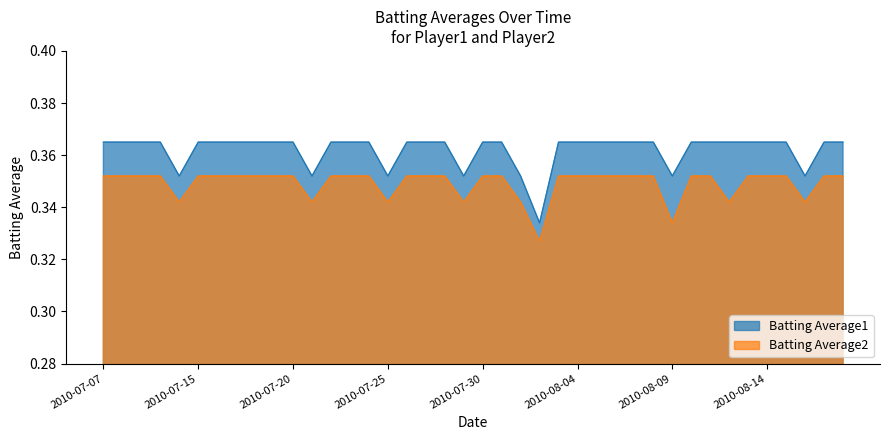

Is the value of Batting Average1 at 2010-07-28 greater than the value of Batting Average2 at 2010-07-22?

Yes